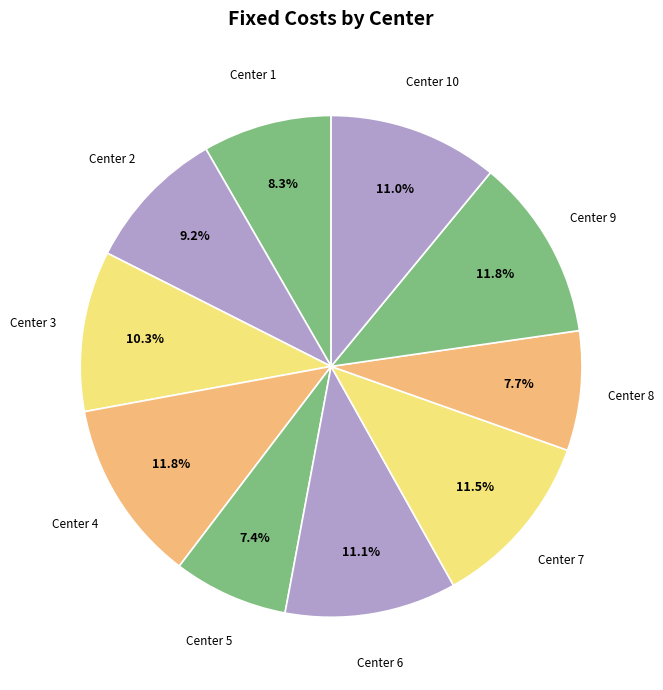

Which category has the biggest portion of the pie?

Center 4